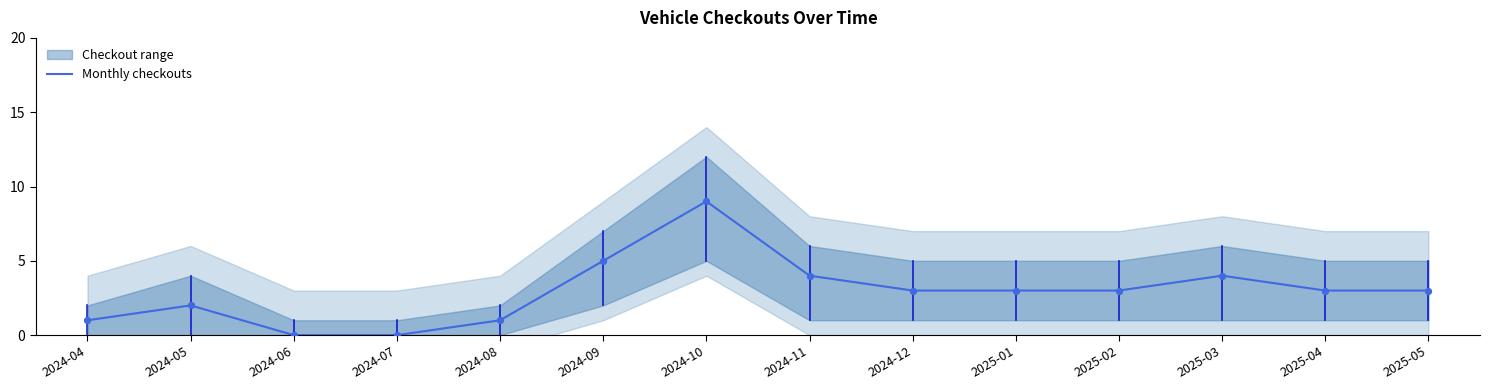

What is the change in value from 2024-12 to 2025-03?

+1